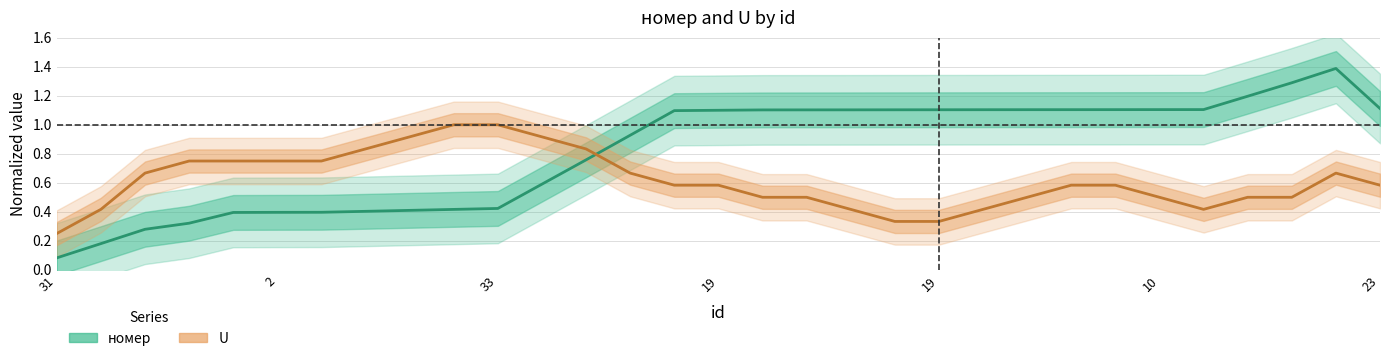

What are all the series names shown in the legend?

номер, U